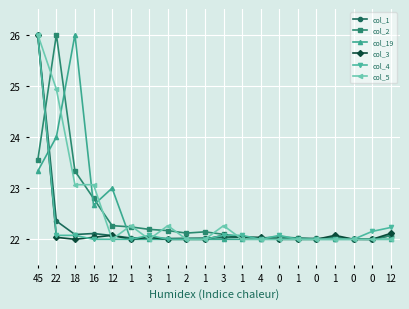

How many categories are shown in the chart?

20